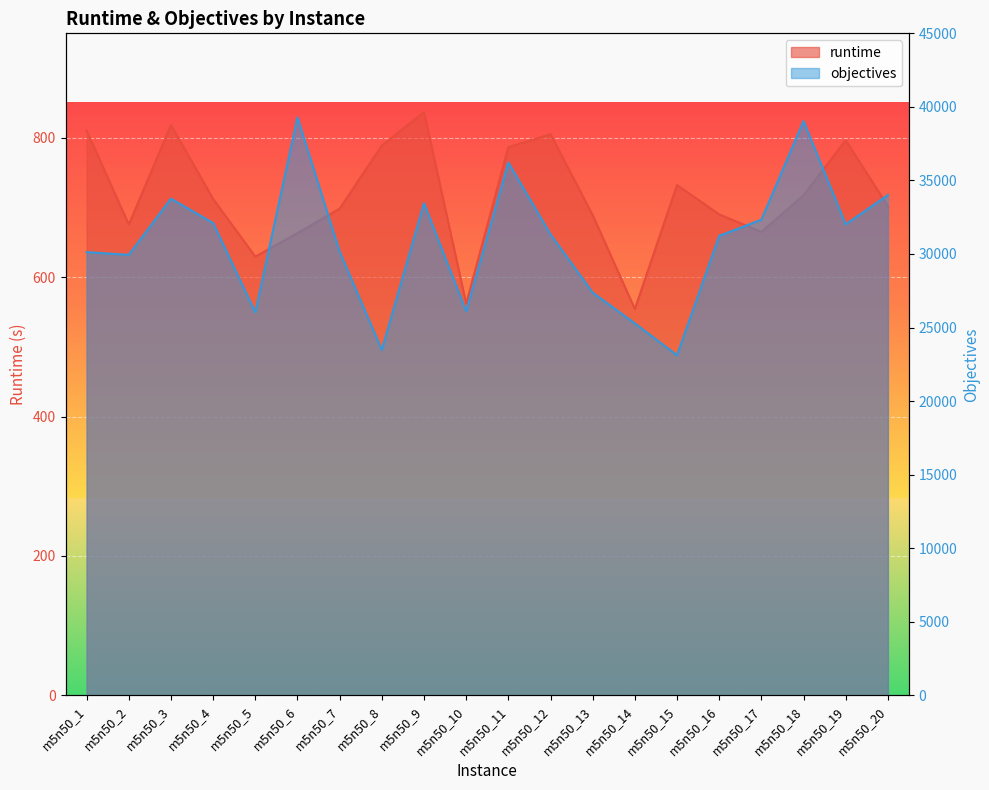

Where does the runtime series first go above 712?

m5n50_1